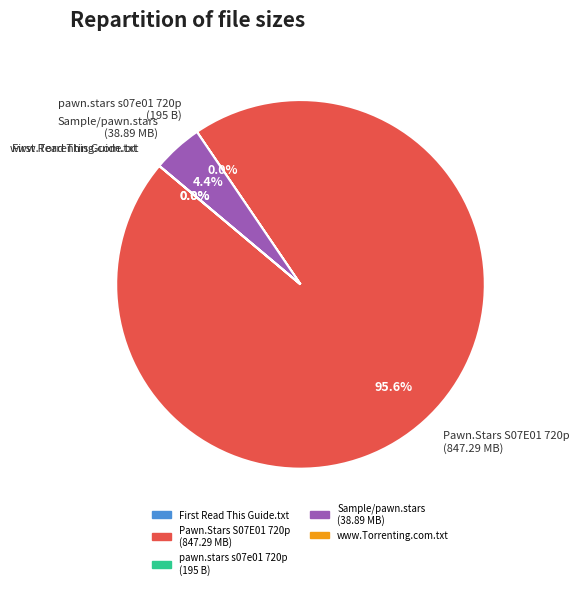

How much of the chart is everything except Pawn.Stars S07E01 720p (847.29 MB)?

4.4%